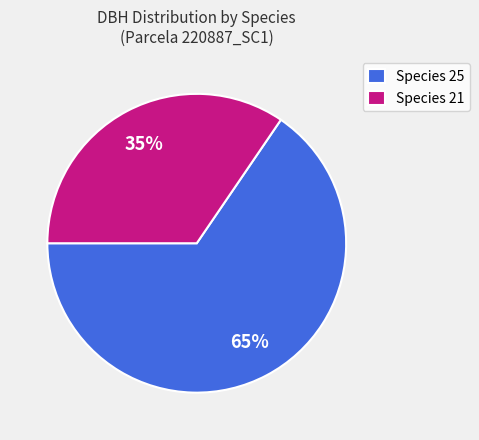

How many slices are in this pie chart?

2